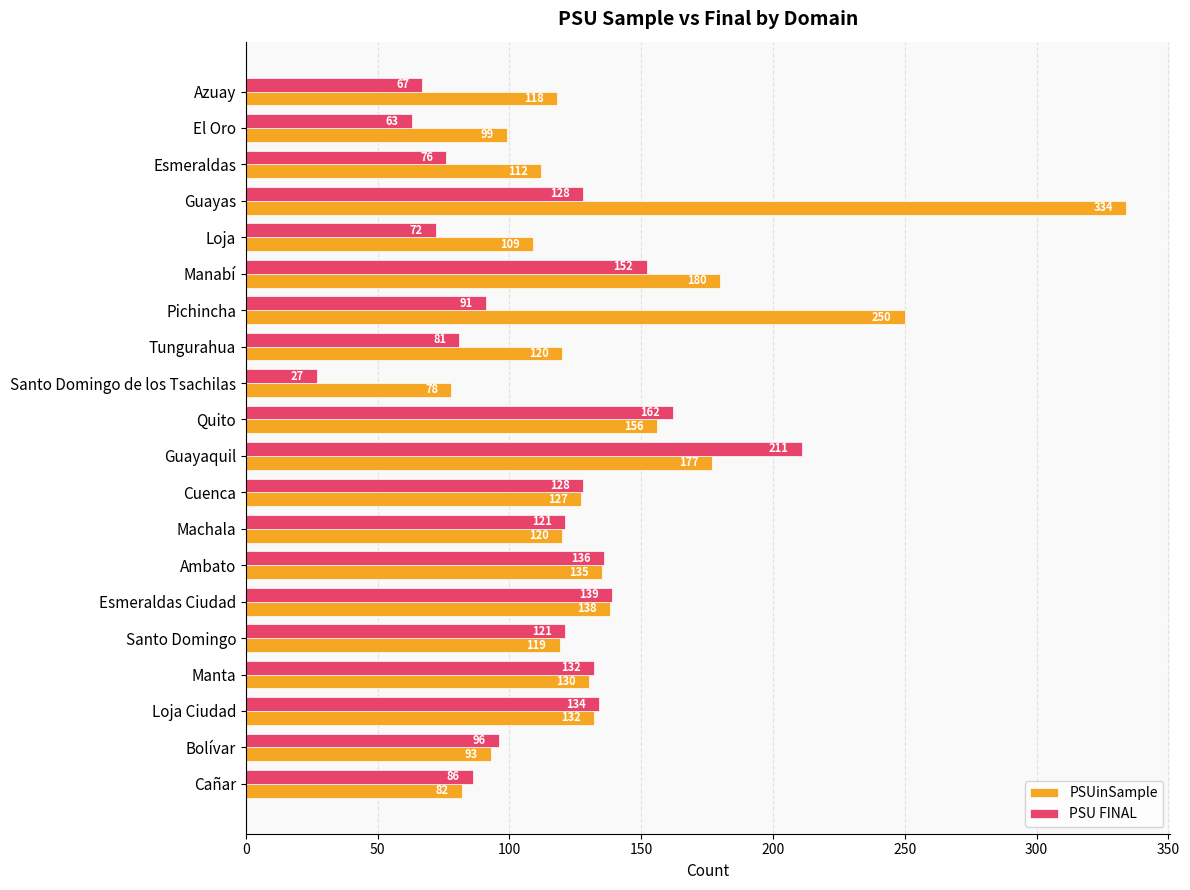

Which series has the widest spread of values?

PSUinSample